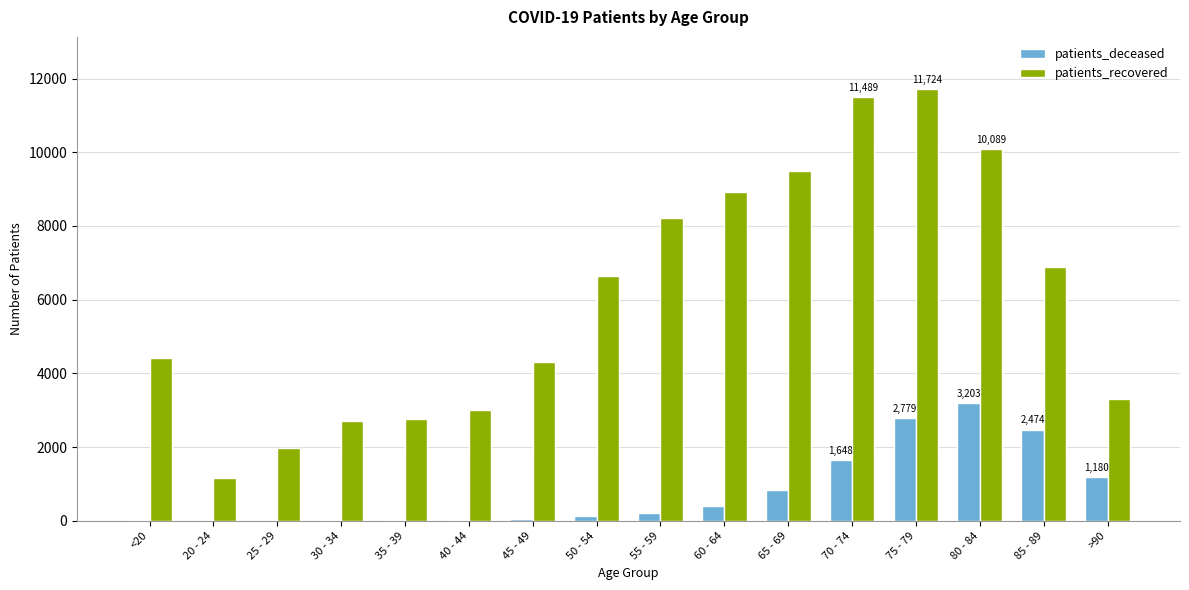

What is the maximum value shown in the chart?

11724